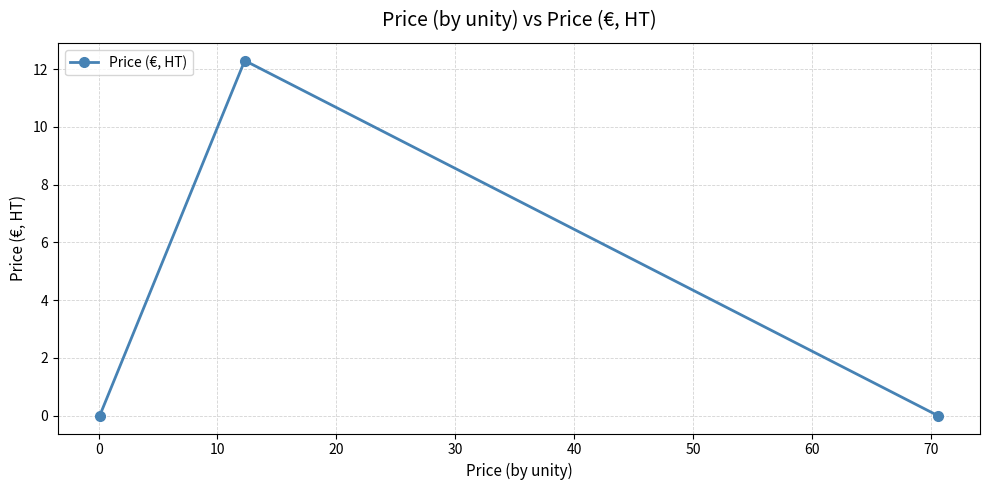

What is the value of the 2nd point from the left?

12.3